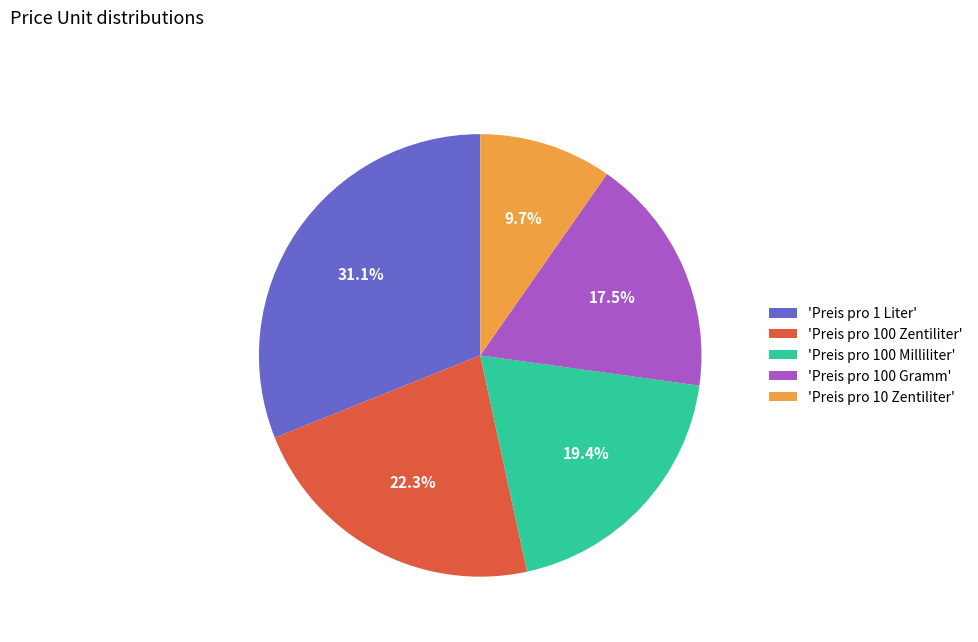

Is there a majority slice in this chart?

No